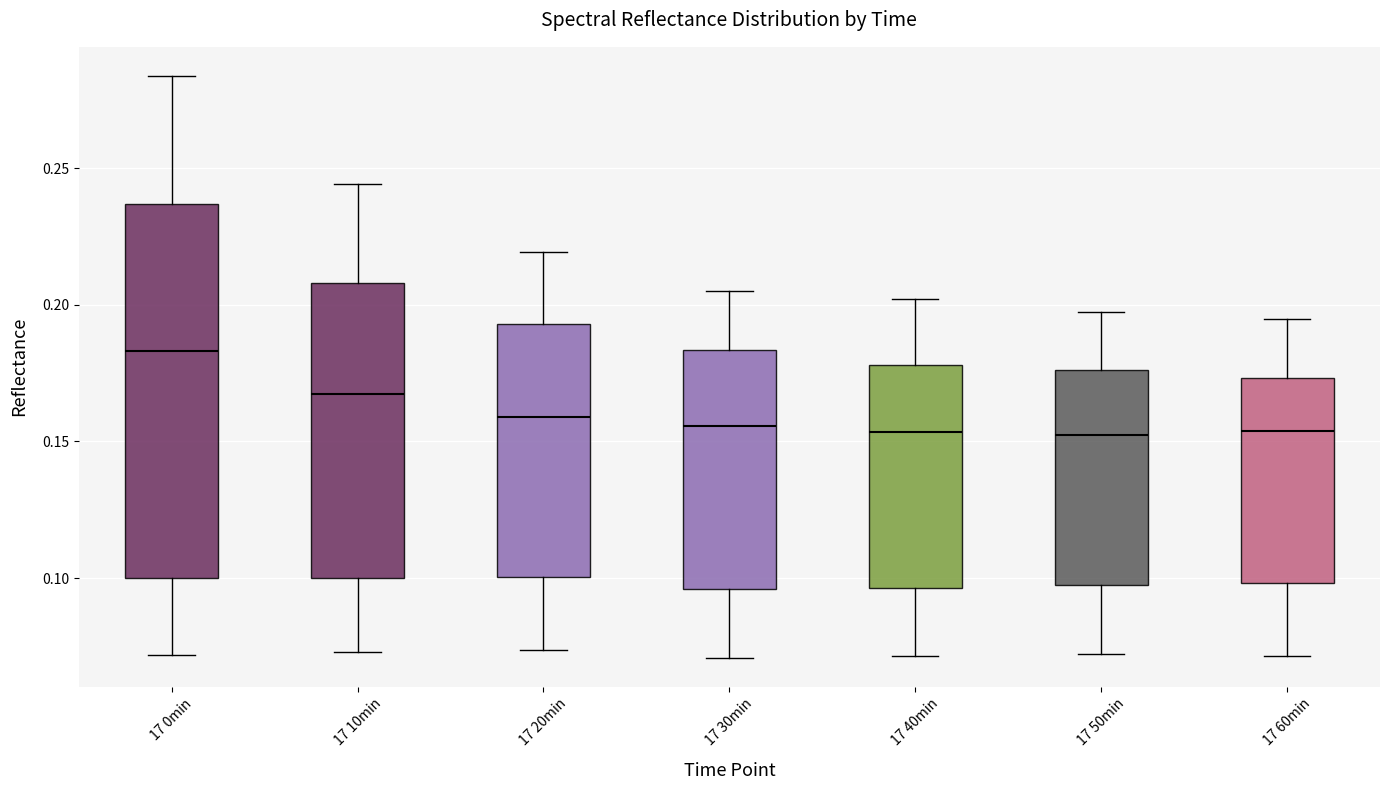

Where does the median line of the box for 17 30min sit on the y-axis? The values are not printed on the chart, so give them approximately, as read against the axis.

0.155